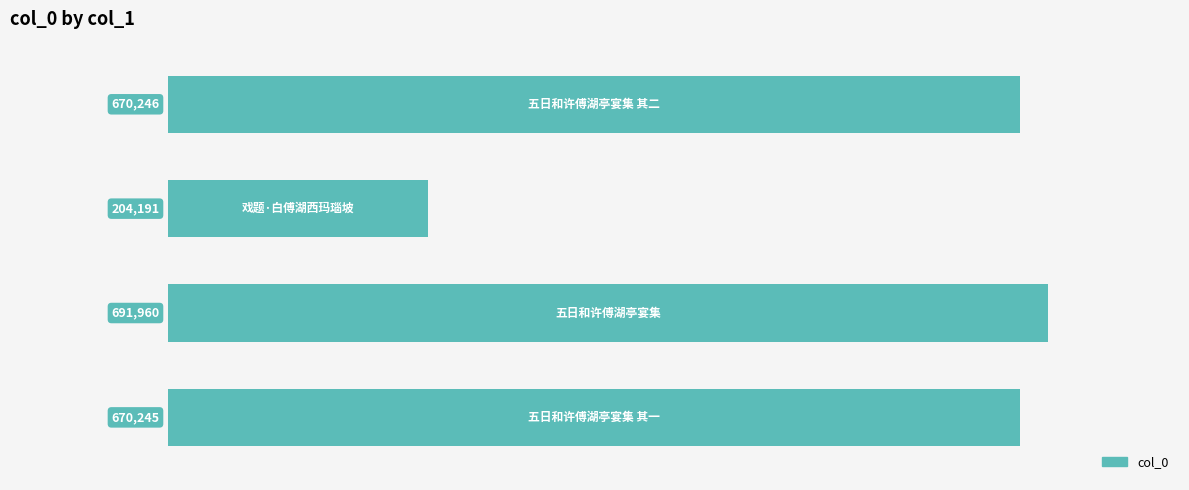

What is the difference between the maximum and second lowest values?

21715